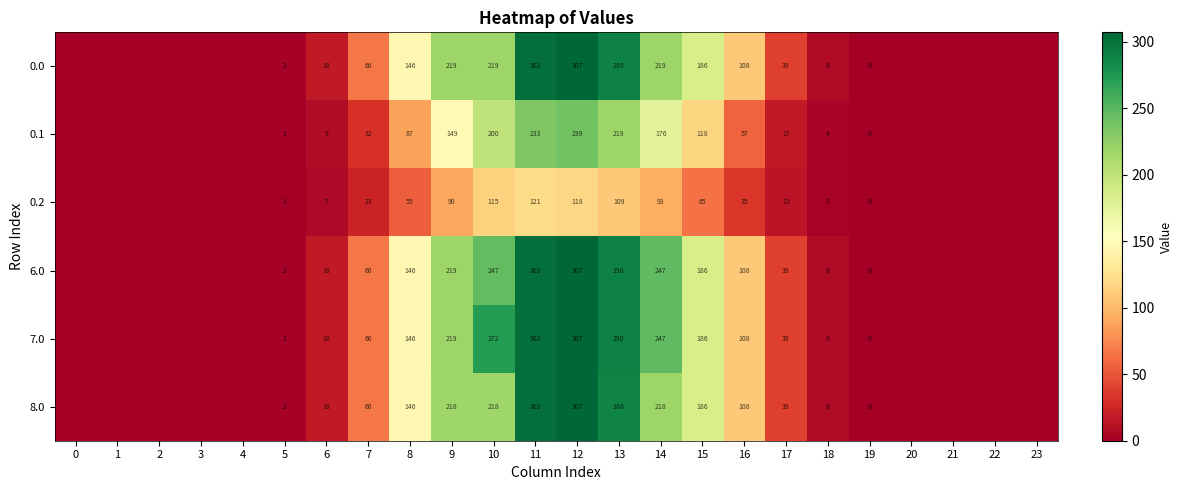

True or false: 7.0 has a value of 66 at 7.

True